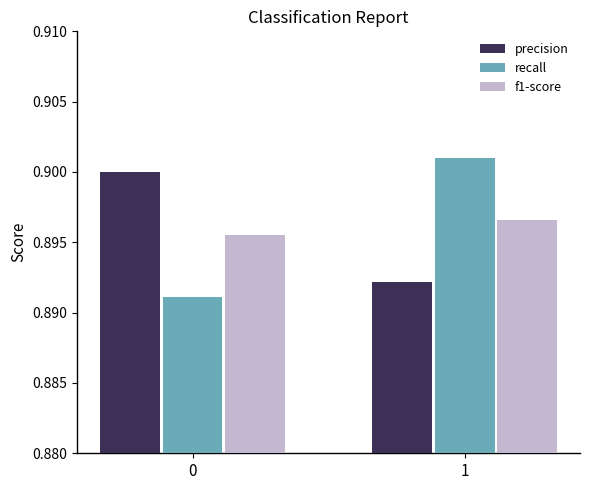

How many f1-score values are between 0 and 1?

2